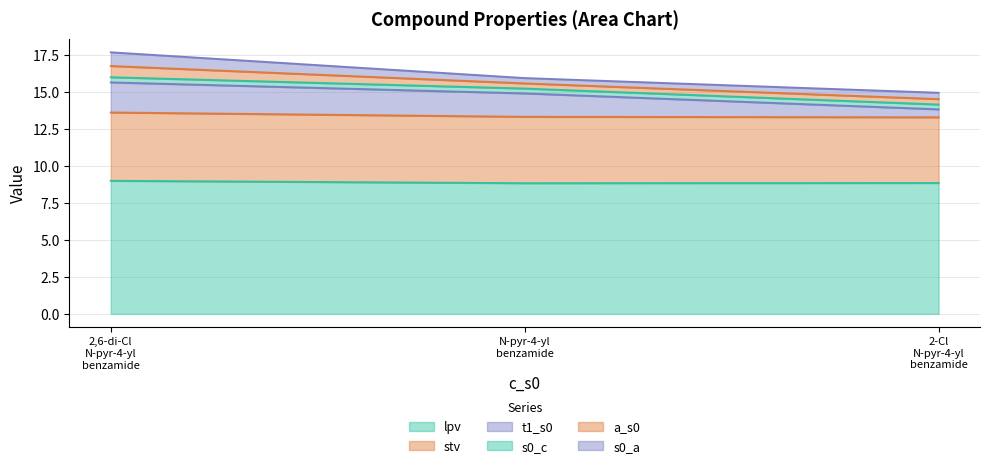

What is the maximum value for lpv?

9.0